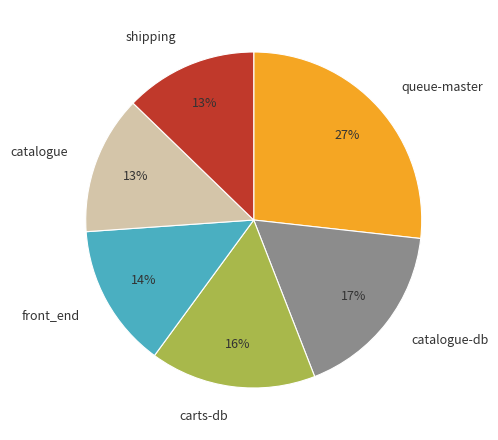

Do catalogue and catalogue-db together represent more than half of the pie?

No